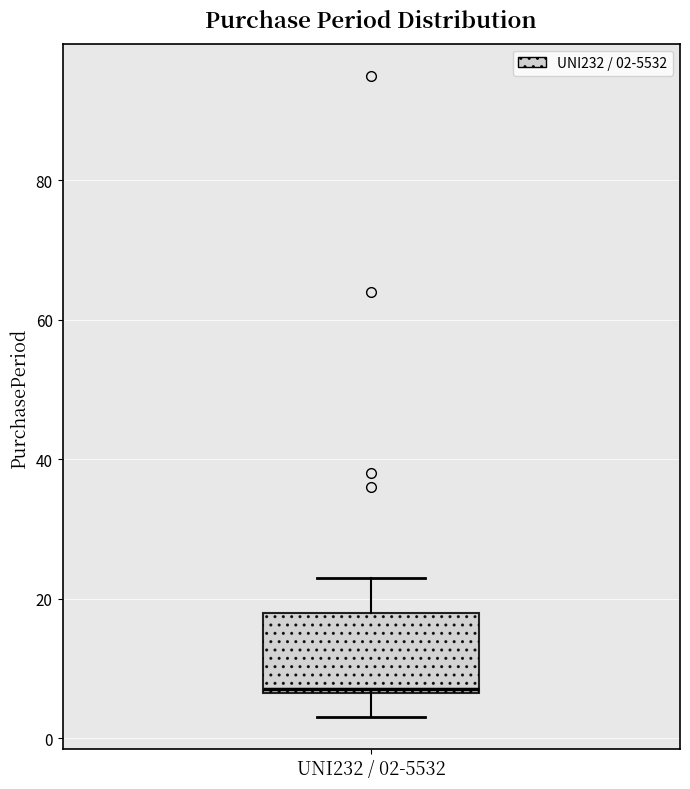

Where is the lower edge of the box for UNI232 / 02-5532 on the y-axis? The values are not printed on the chart, so give them approximately, as read against the axis.

6